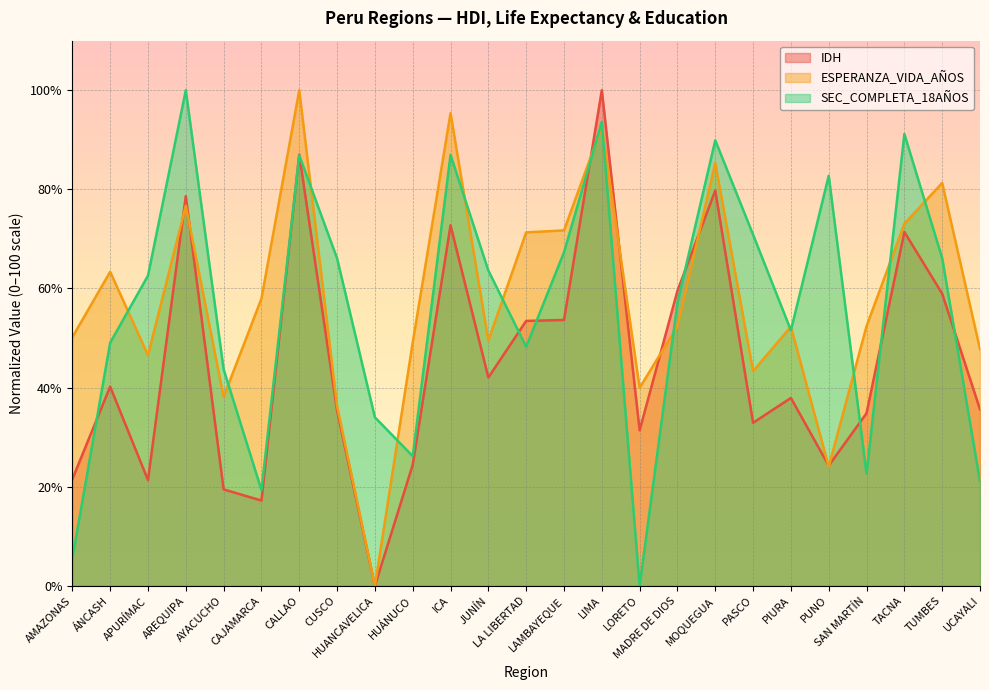

At which label does SEC_COMPLETA_18AÑOS first exceed 62?

APURÍMAC